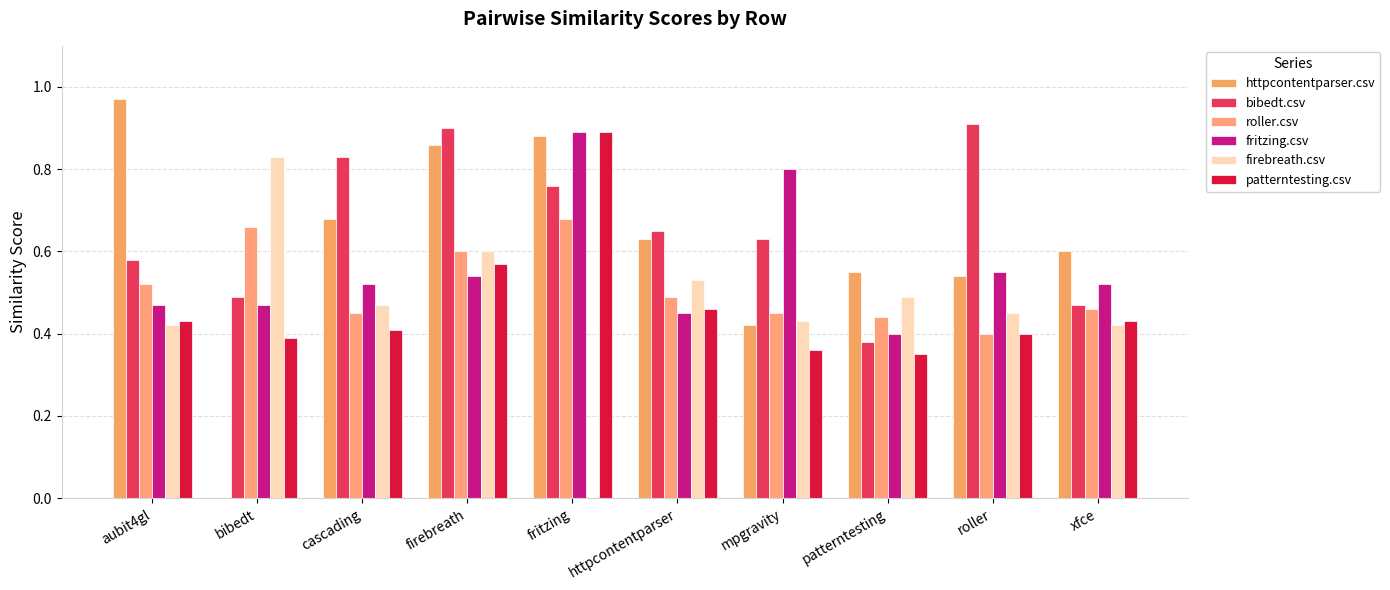

What is the difference between the maximum and minimum values in the fritzing.csv series?

0.5